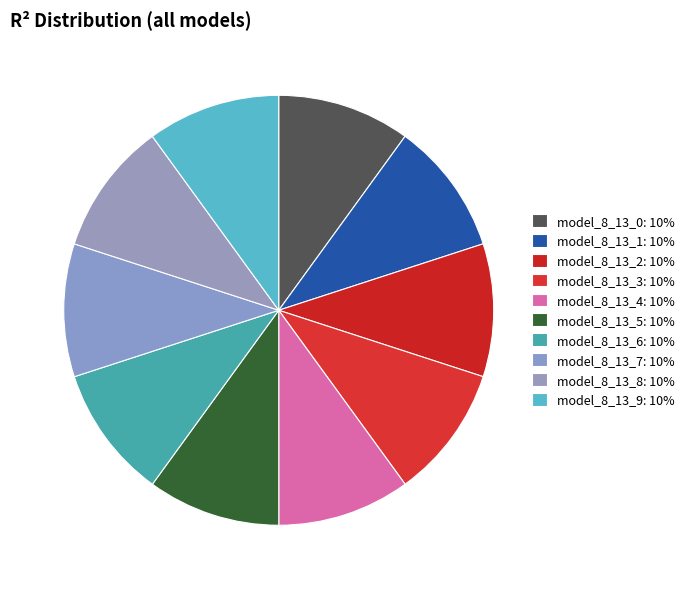

Count the number of slices in the pie.

10